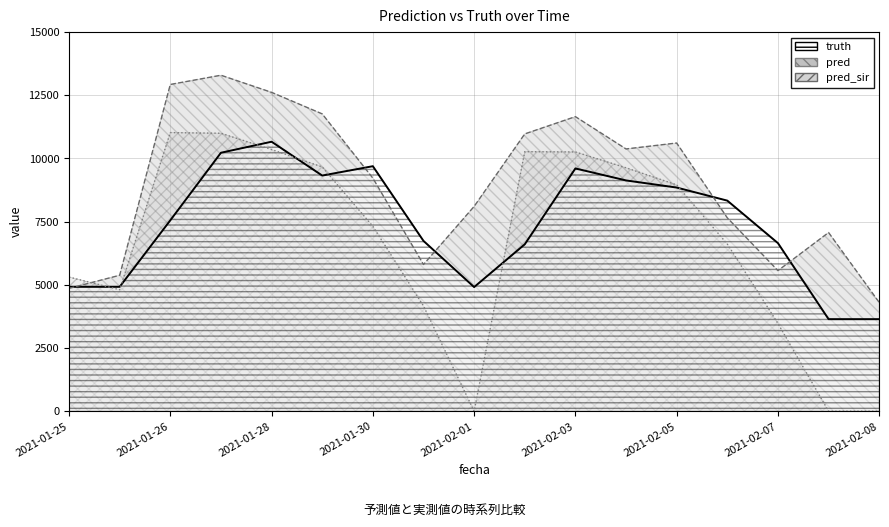

What value does the pred series have at 2021-02-07?

5561.0